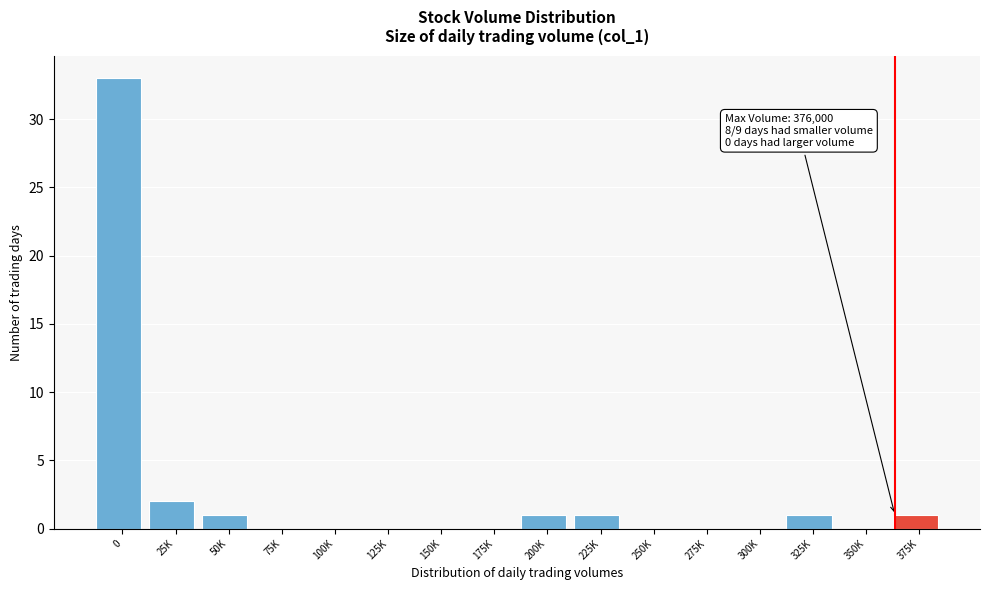

Reading left to right, extract all data points from this chart.

0=33	25K=2	50K=1	75K=0	100K=0	125K=0	150K=0	175K=0	200K=1	225K=1	250K=0	275K=0	300K=0	325K=1	350K=0	375K=1